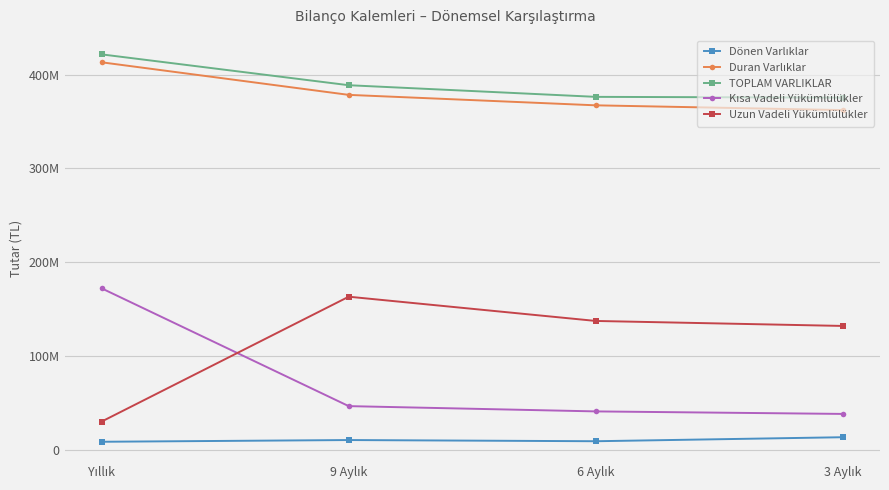

True or false: Kısa Vadeli Yükümlülükler and Duran Varlıklar cross at least once.

False